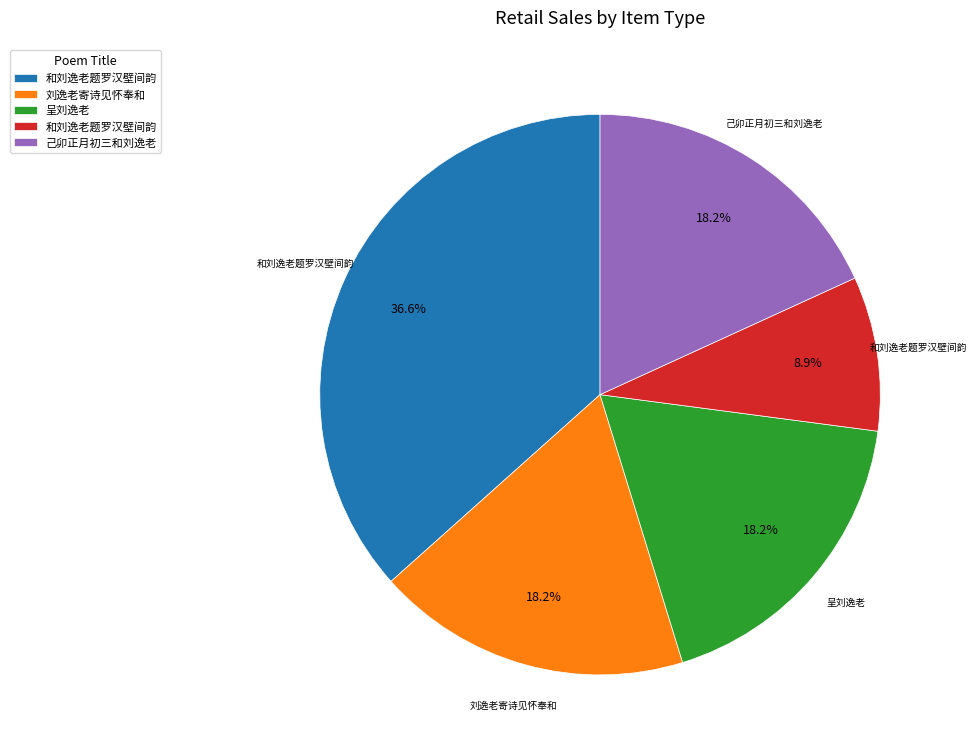

Does any single category account for the majority?

No